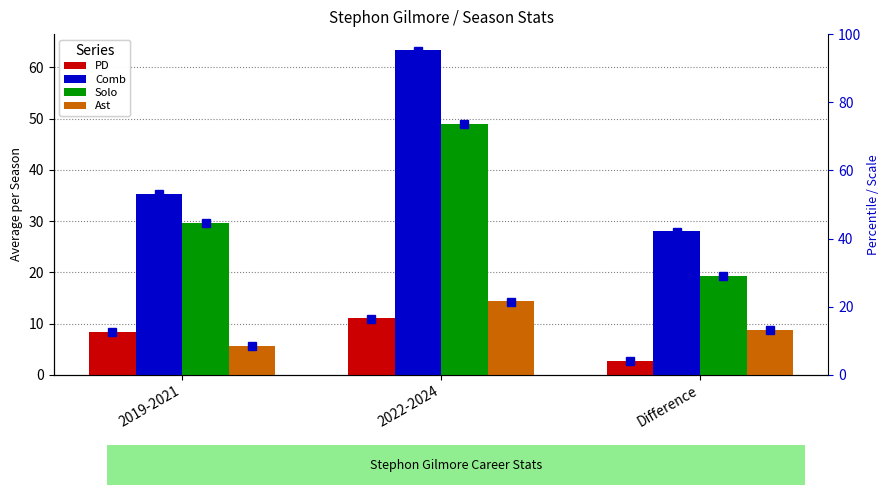

Reading left to right, what are all the values shown in this chart?

PD: 8.3	11.0	2.7
Comb: 35.3	63.3	28.0
Solo: 29.7	49.0	19.3
Ast: 5.7	14.3	8.7
PD (scaled): 12.5	16.5	4.0